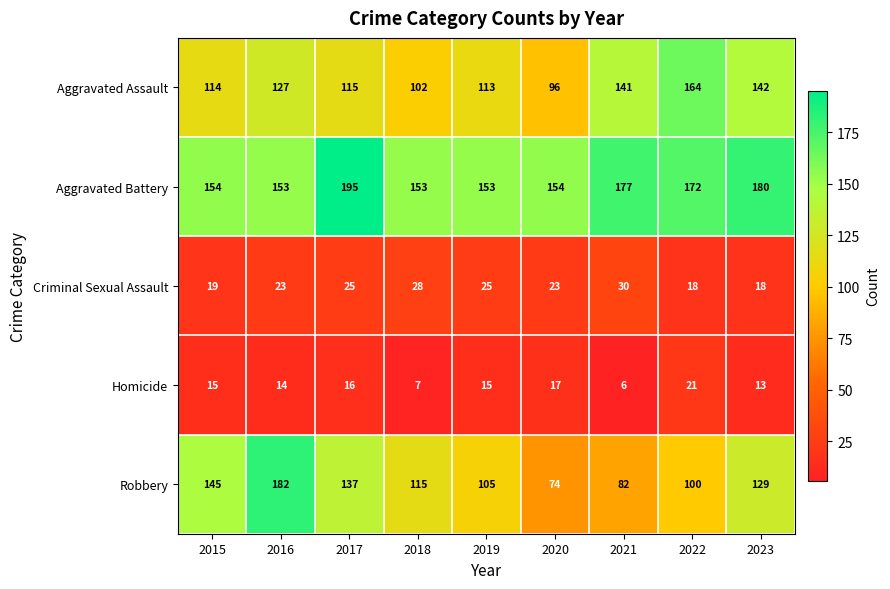

Which category has the highest value in the Criminal Sexual Assault series?

2021